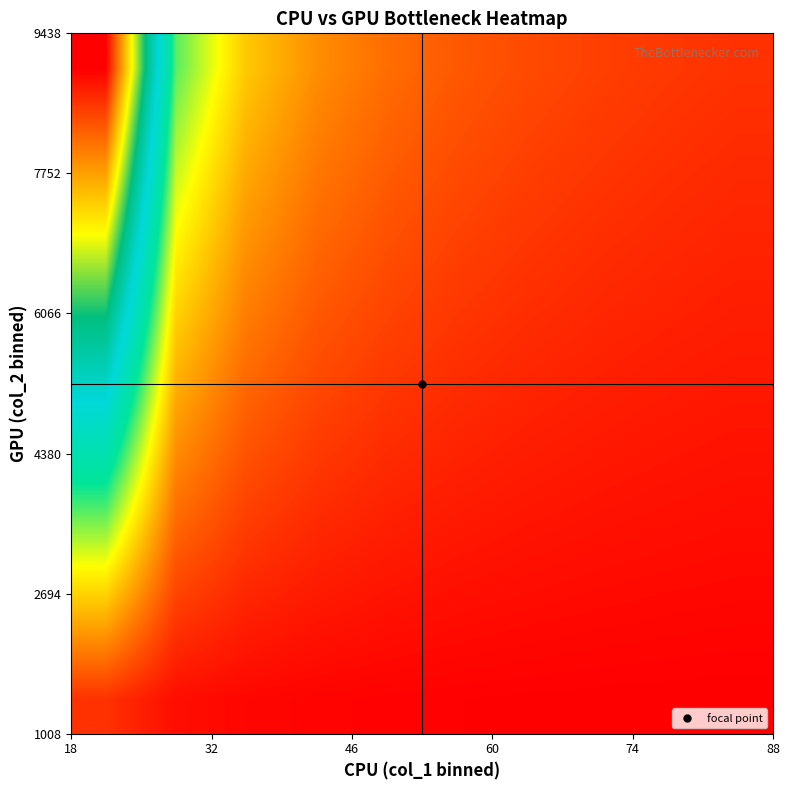

What is the minimum value shown in the chart?

0.1